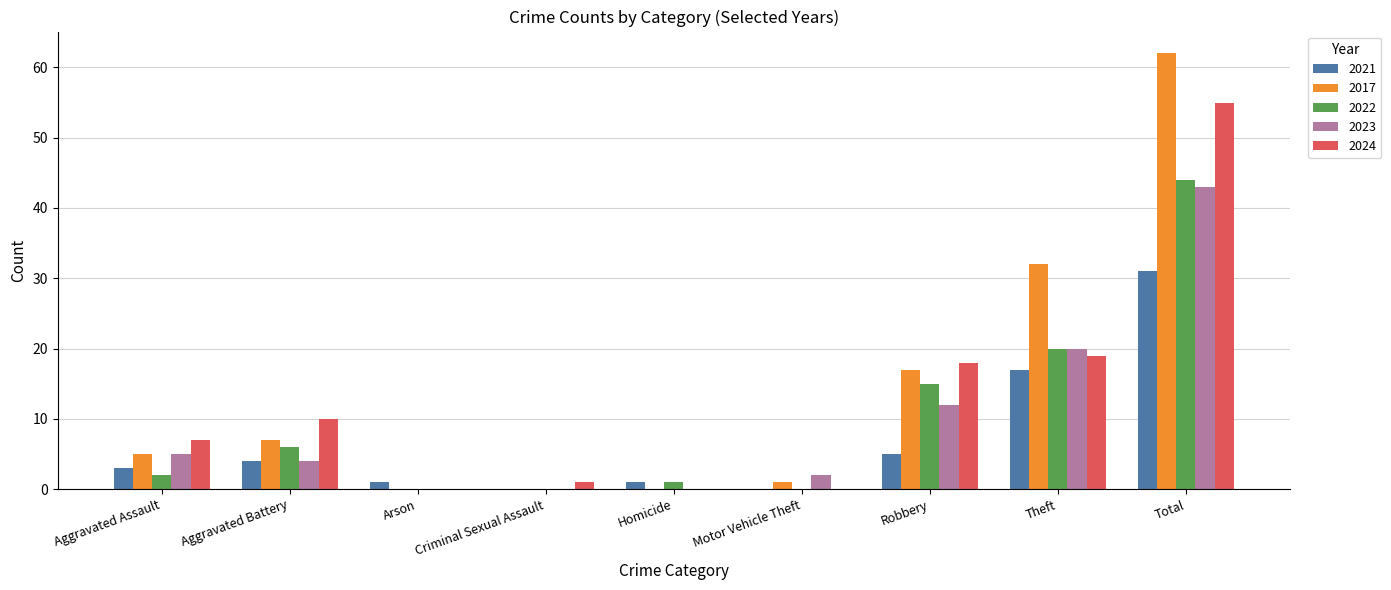

At which category is the sum across all series the highest?

Total